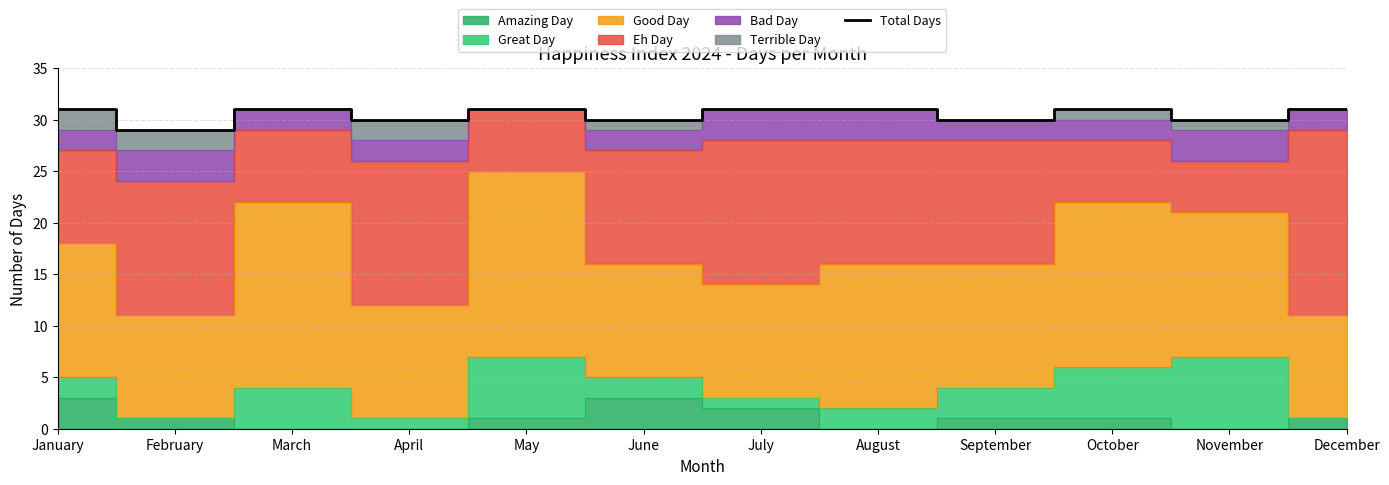

True or false: the data shows 31 at October.

True